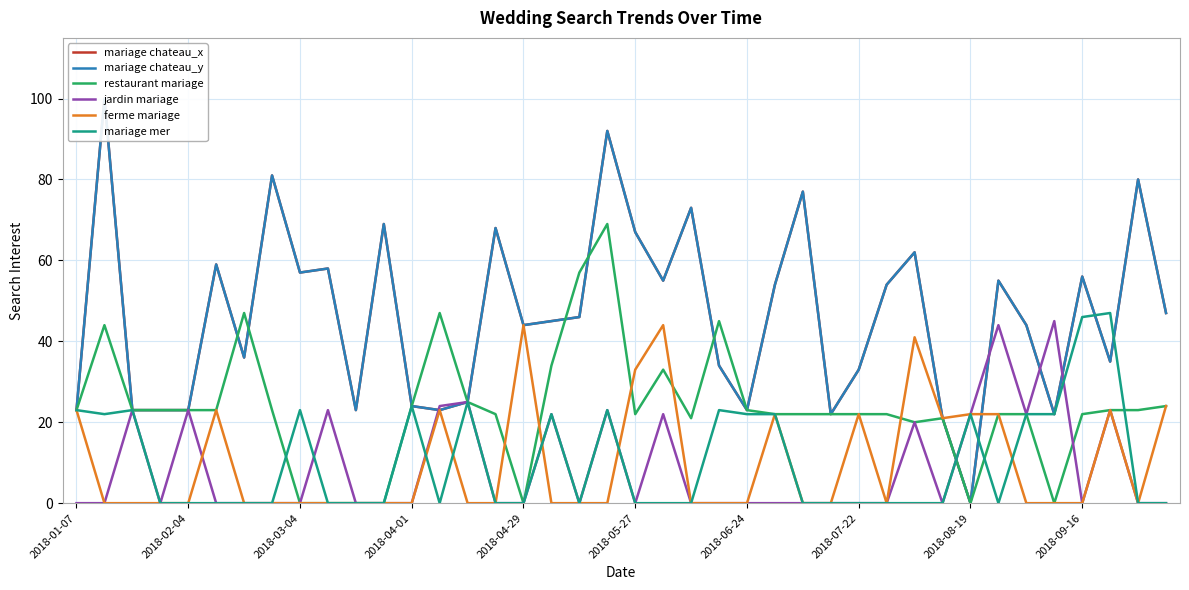

Rank the series by their maximum value, from lowest to highest.

ferme mariage, jardin mariage, mariage mer, restaurant mariage, mariage chateau_x, mariage chateau_y